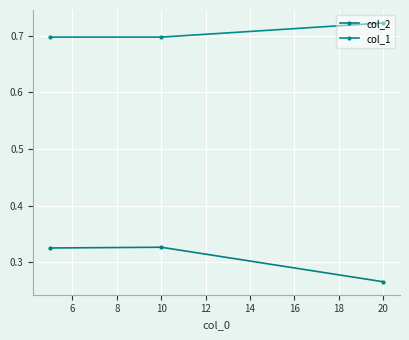

What is the value of the col_2 point at the 3rd from the left?

0.3